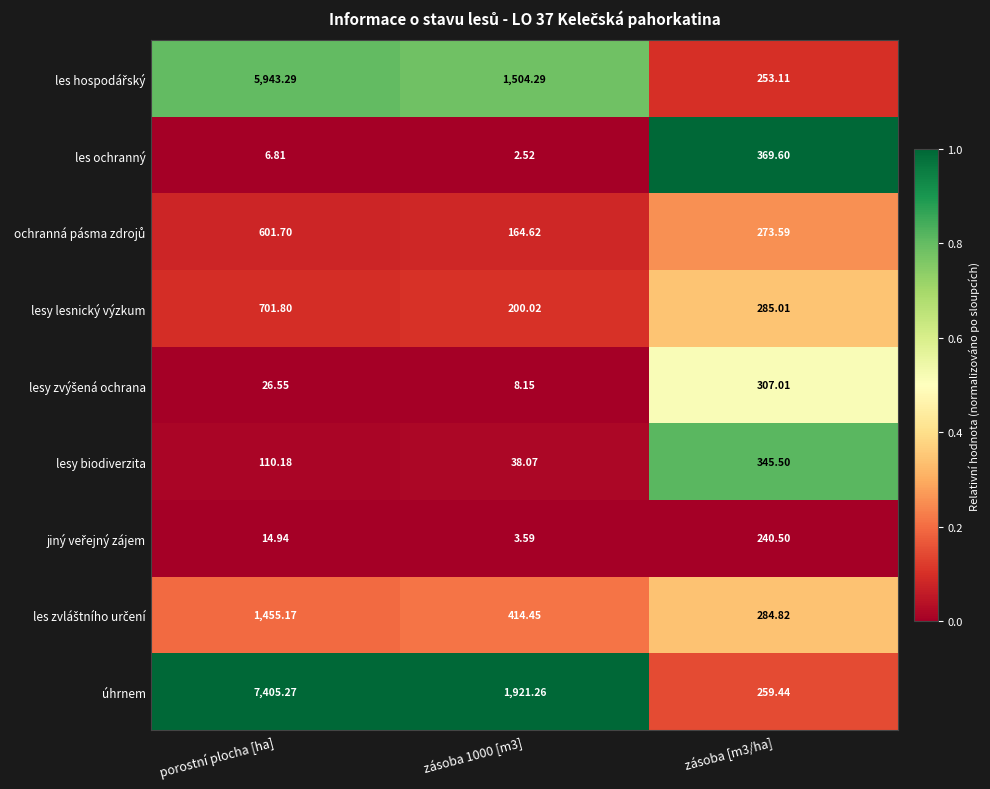

Which series has the widest spread of values?

úhrnem